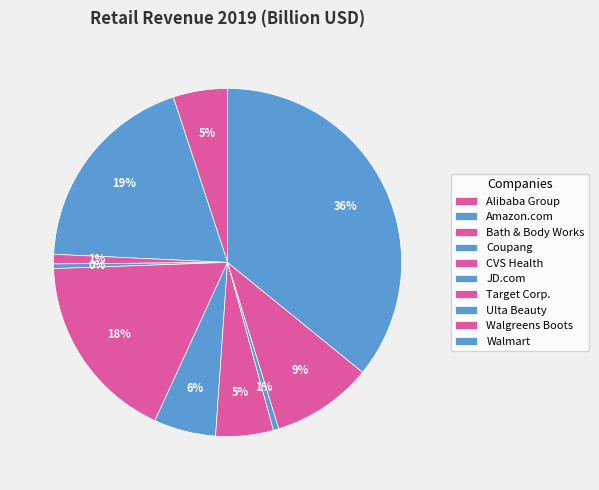

Count the number of slices in the pie.

10